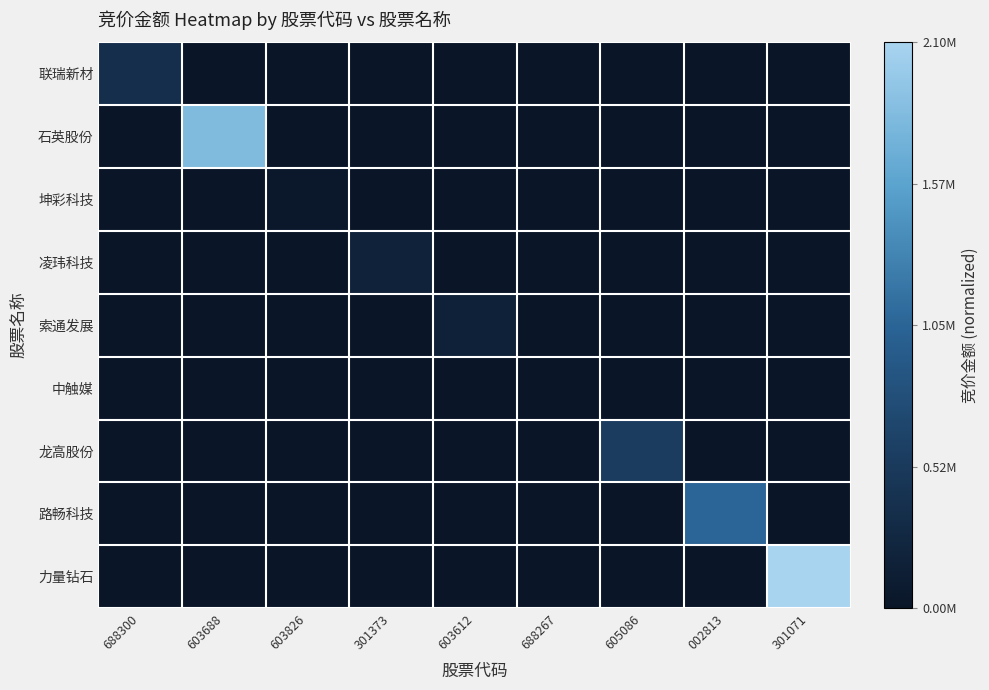

Between 002813 and 603612, which is larger?

002813